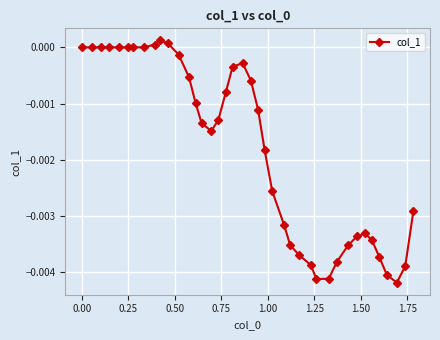

True or false: there are more than 0 points higher than both neighbors.

True